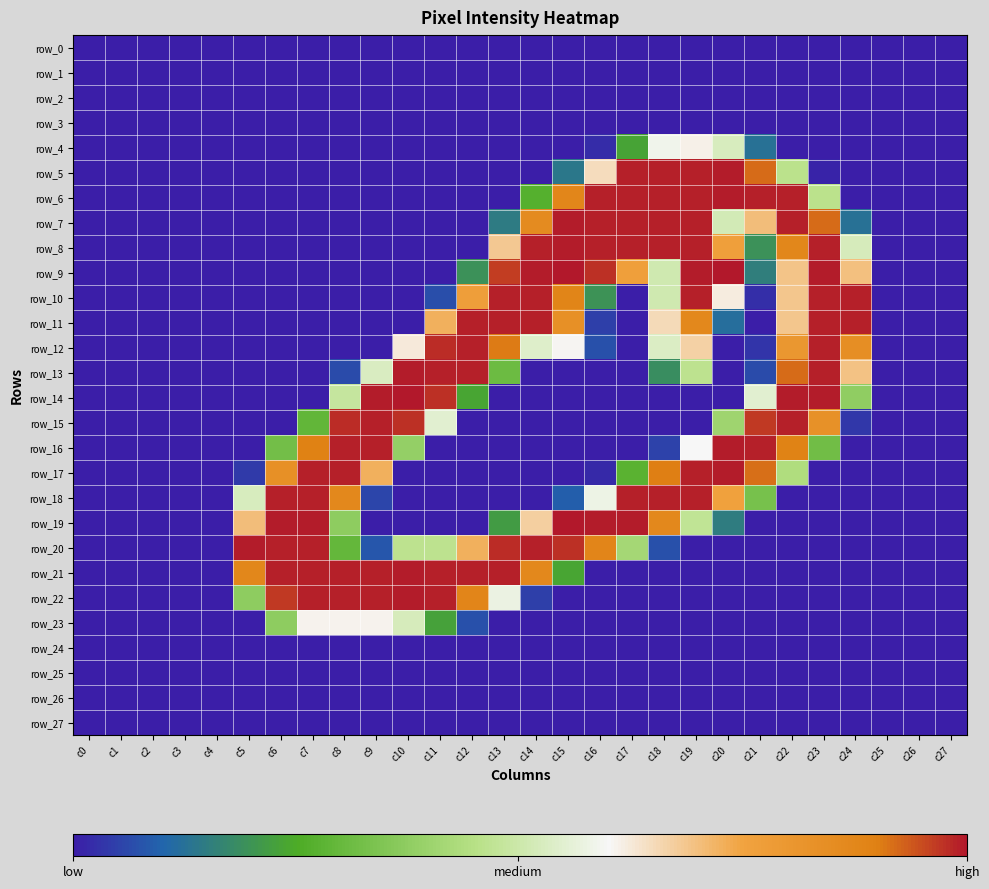

At which category is the sum across all series the highest?

c19